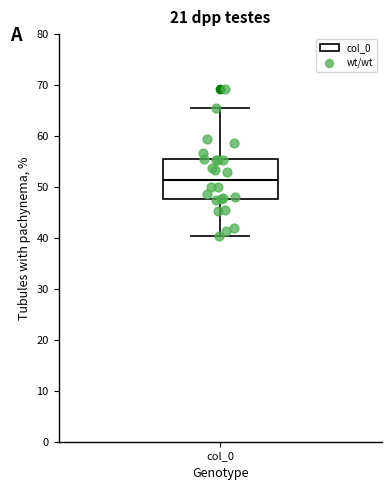

Transcribe this box plot: give where the median line is, the range the box spans, and where the two whiskers end, as read against the y-axis. The values are not printed on the chart, so give them approximately, as read against the axis.

median 51, box 48 to 55, whiskers 40 to 65